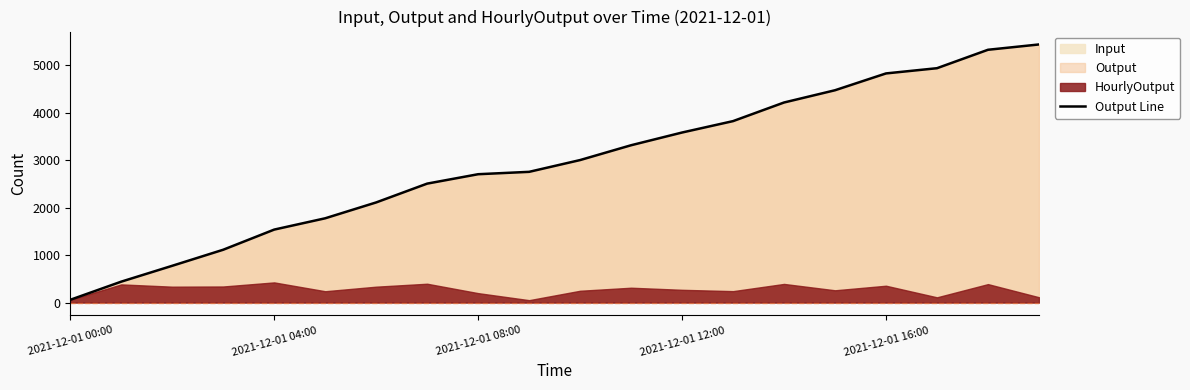

Which category has the lowest value in the Output Line series?

2021-12-01 00:00